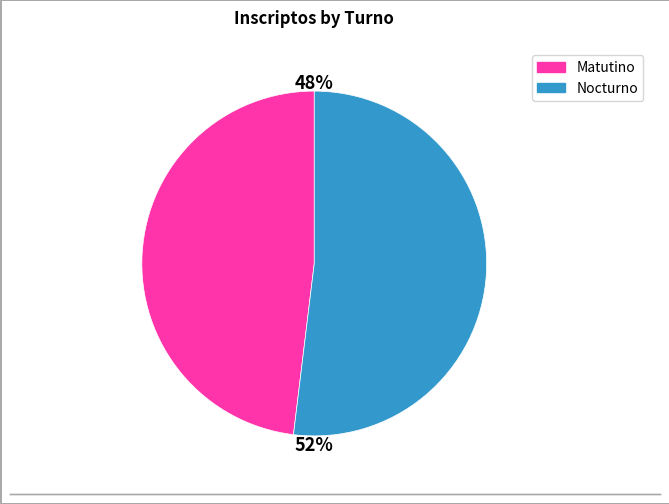

How many segments does this pie chart have?

2